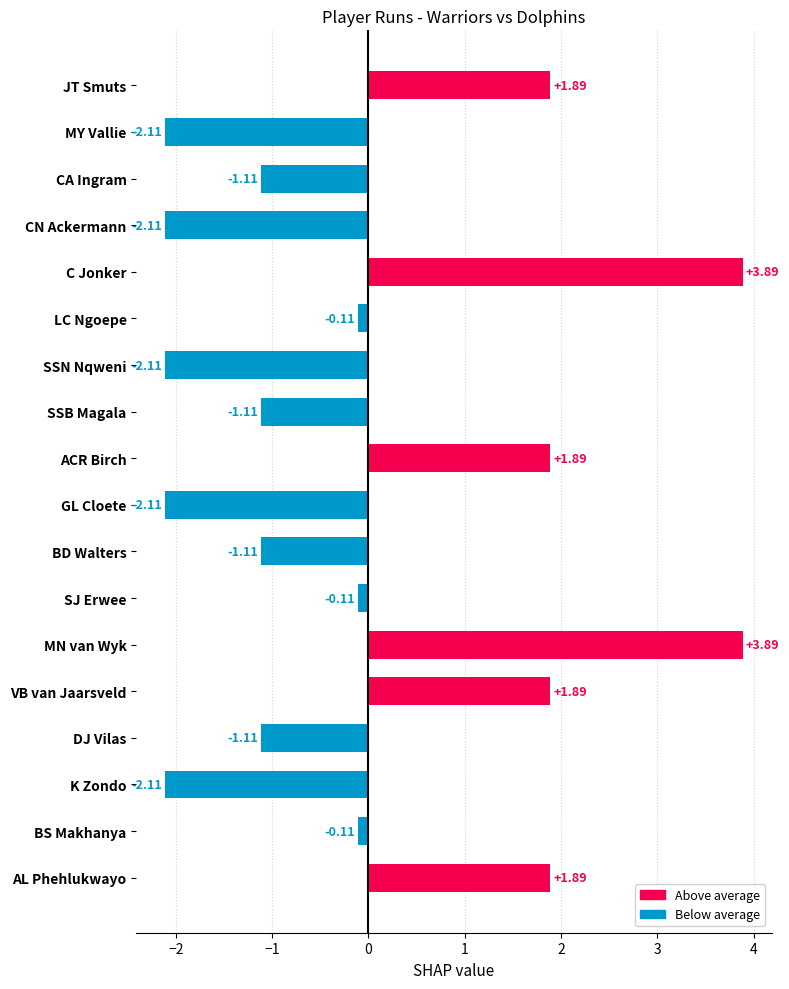

How many negative values are there?

12